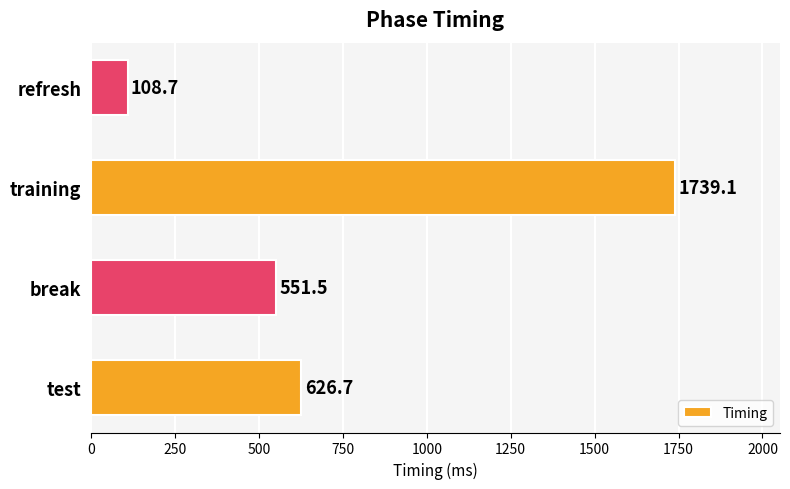

Are the bars horizontal?

Yes